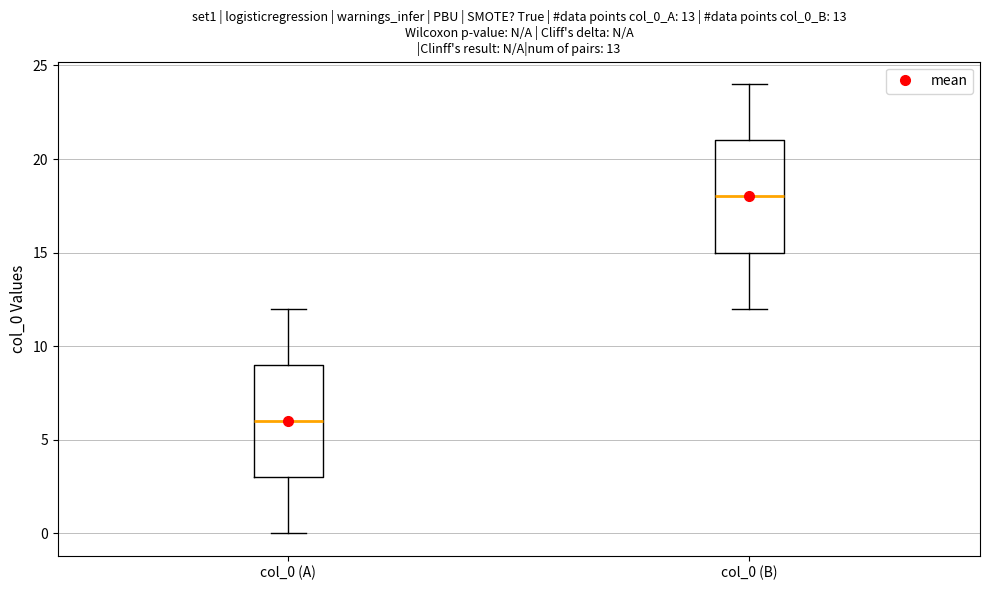

Which box's median line is the highest?

col_0 (B)